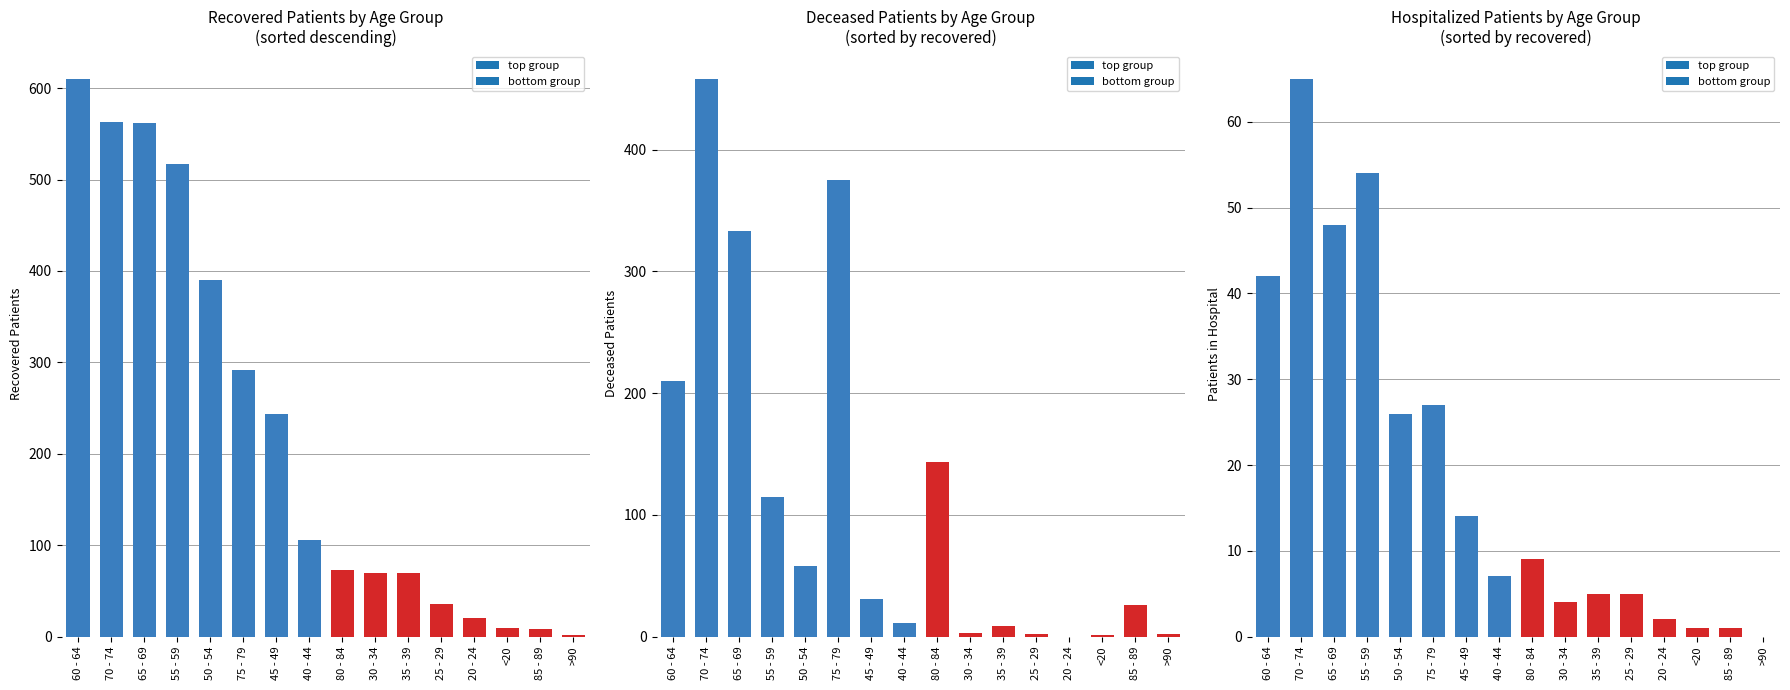

What is the difference between the maximum and minimum values in the deceased_patients series?

458